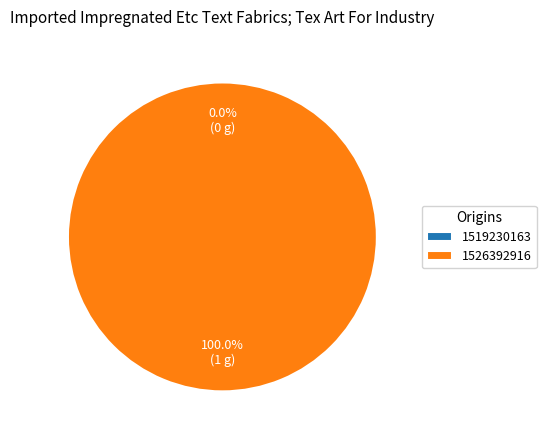

Count the number of slices in the pie.

2